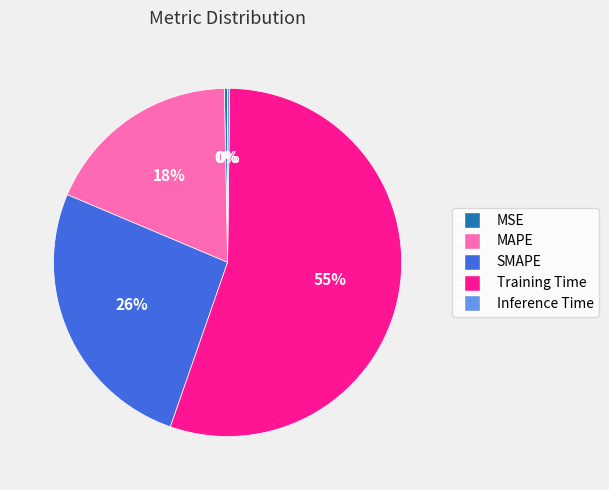

Is it true that Training Time is 47% of the pie?

False